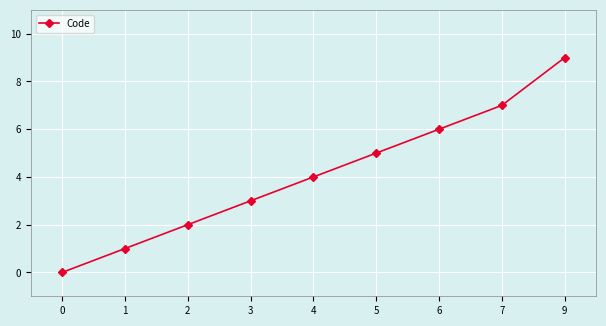

Is this an area chart (filled region under the line)?

No